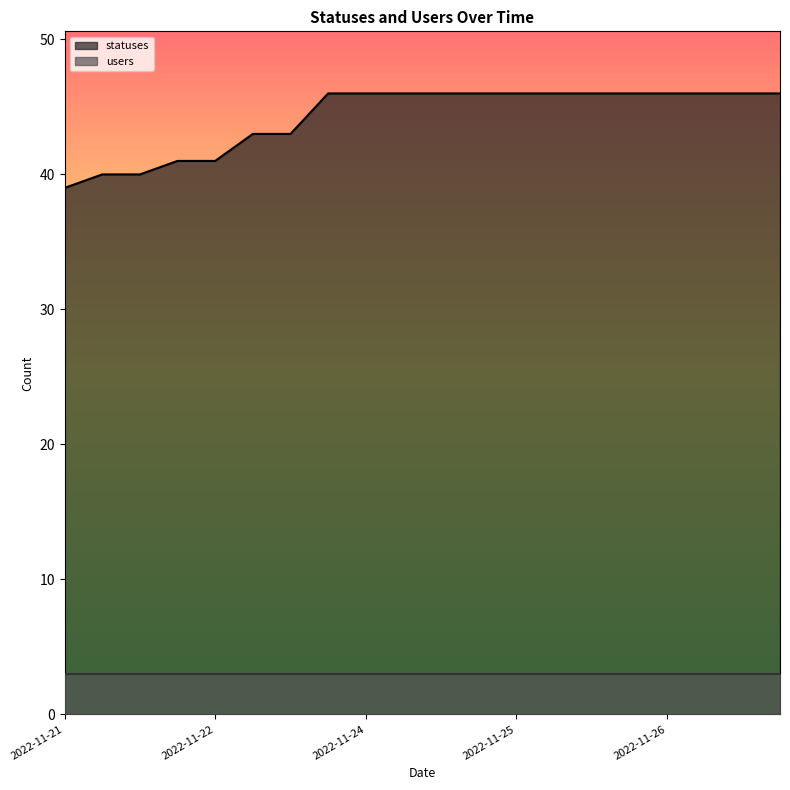

What is the maximum value shown in the chart?

46